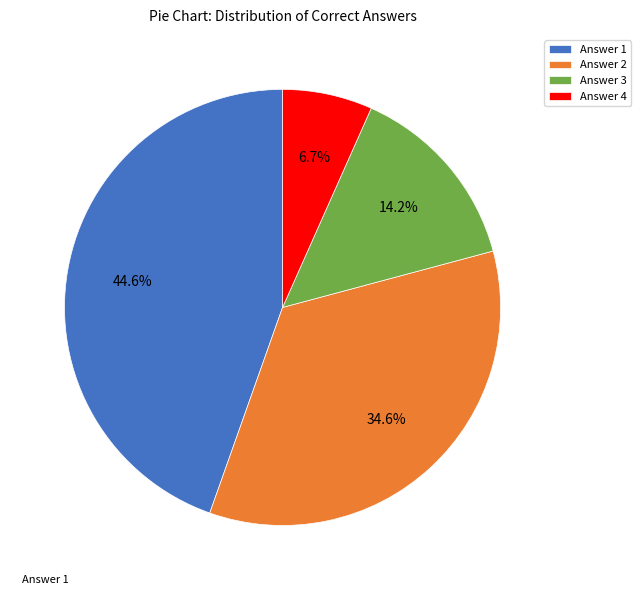

Rank the categories by value from highest to lowest.

Answer 1, Answer 2, Answer 3, Answer 4